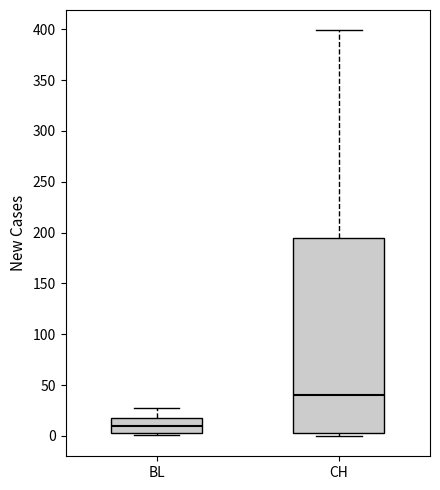

Which box's median line is the lowest?

BL